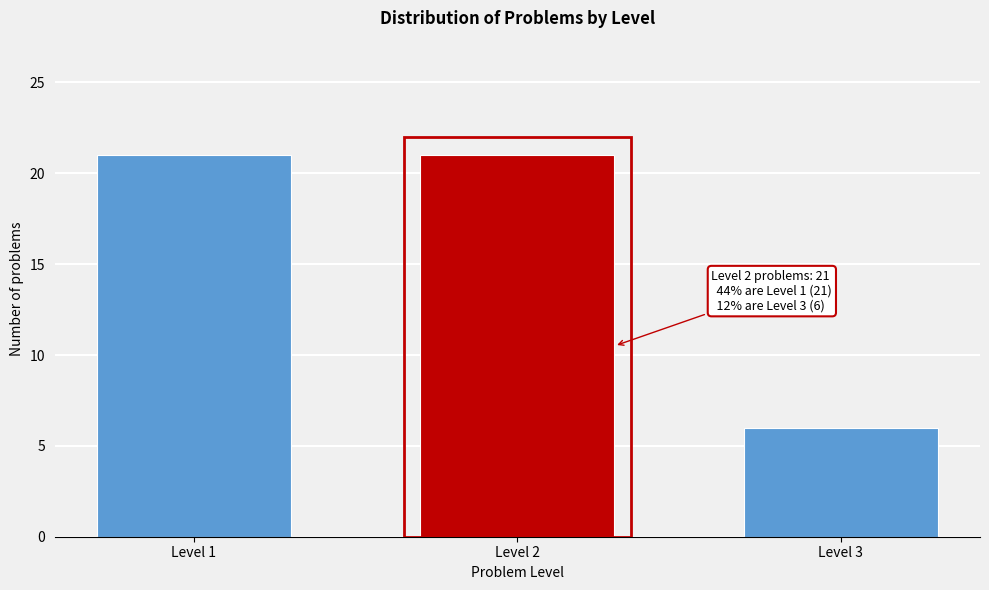

Reading left to right, what are all the values shown in this chart?

21	21	6